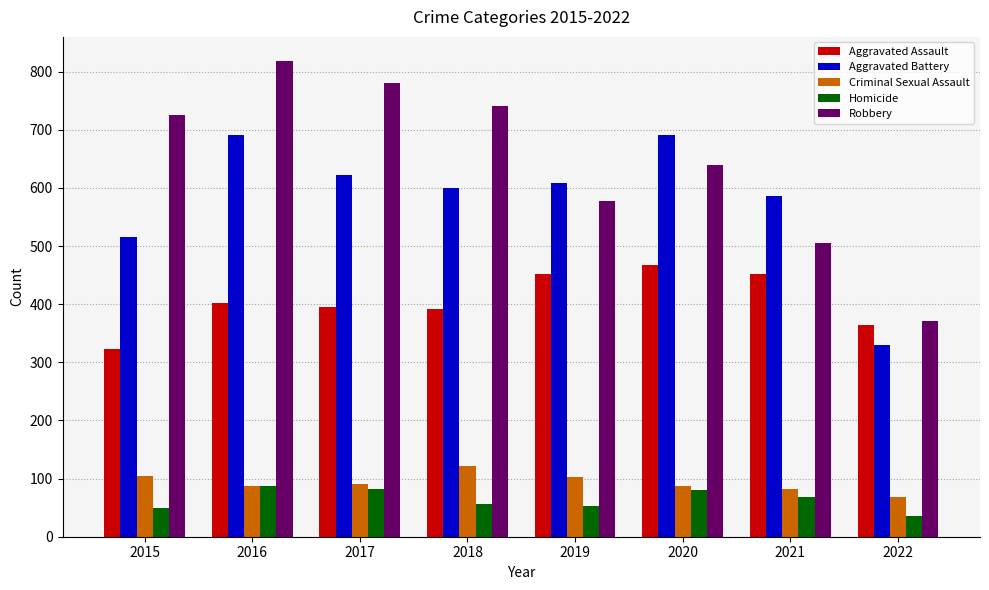

What are all the series names shown in the legend?

Aggravated Assault, Aggravated Battery, Criminal Sexual Assault, Homicide, Robbery